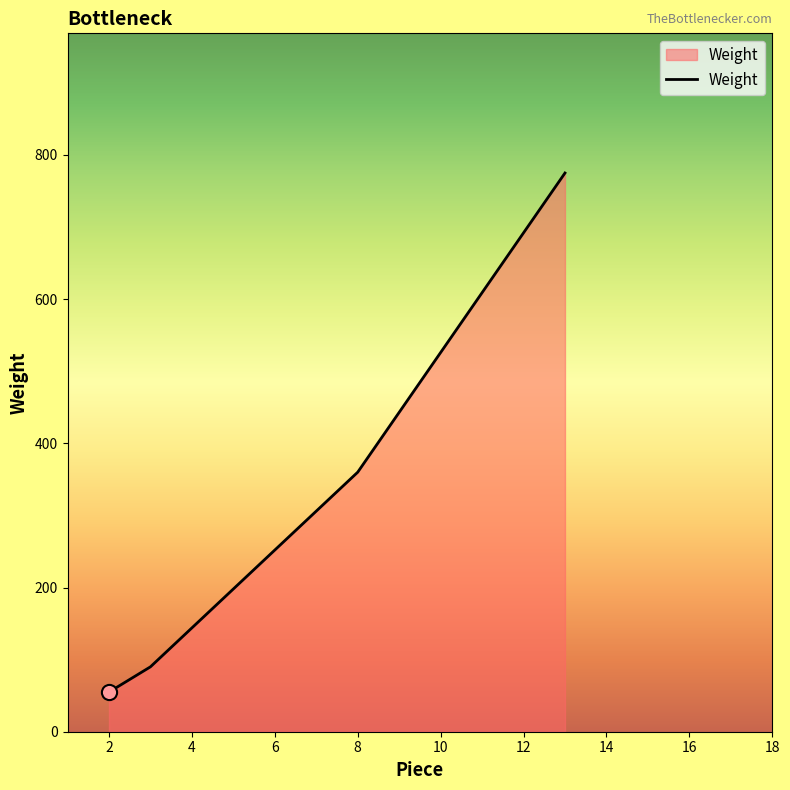

True or false: there are more than 1 points higher than both neighbors.

False